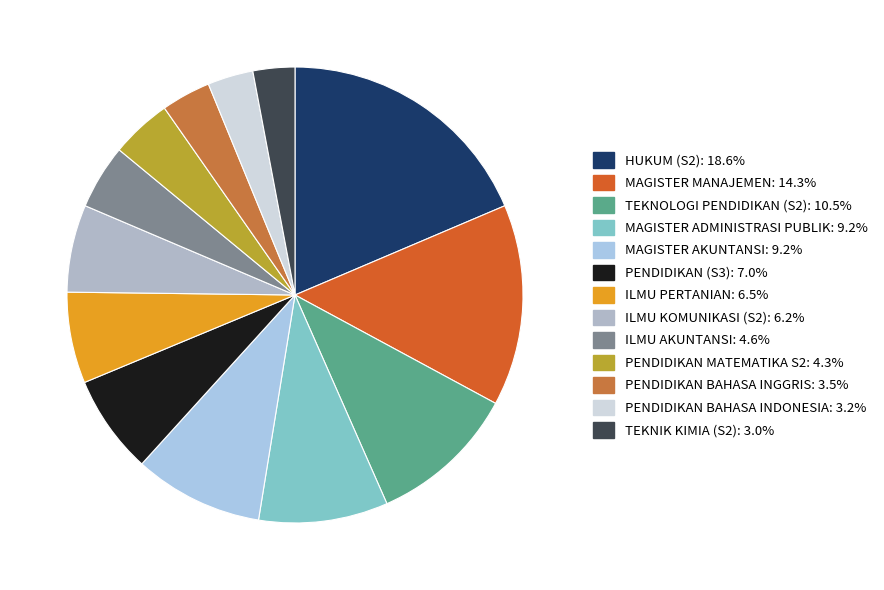

Which category has the smallest portion of the pie?

TEKNIK KIMIA (S2)